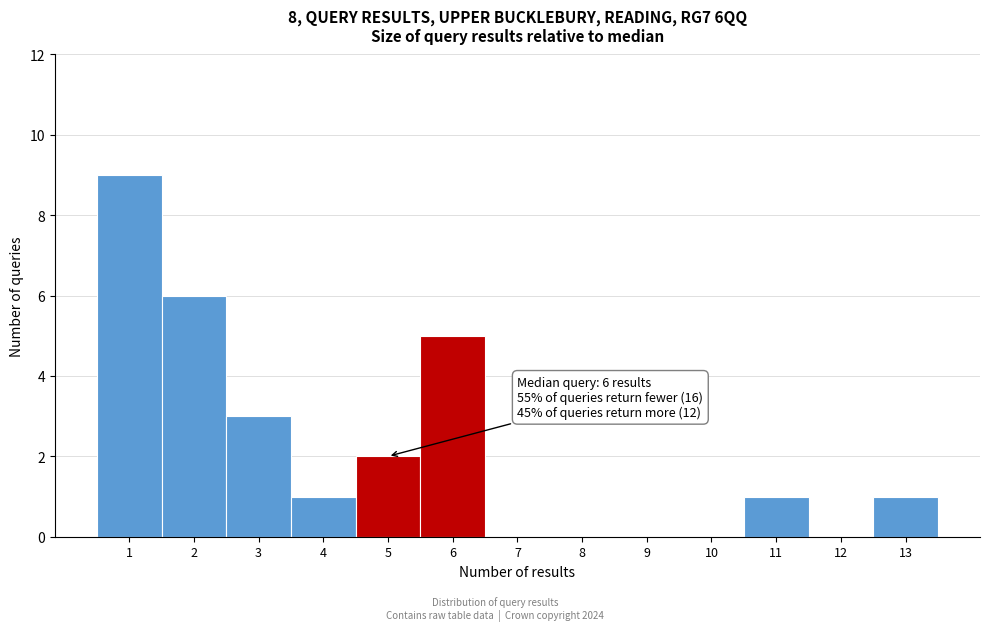

Reading left to right, what are all the values shown in this chart?

1=9	2=6	3=3	4=1	5=2	6=5	7=0	8=0	9=0	10=0	11=1	12=0	13=1